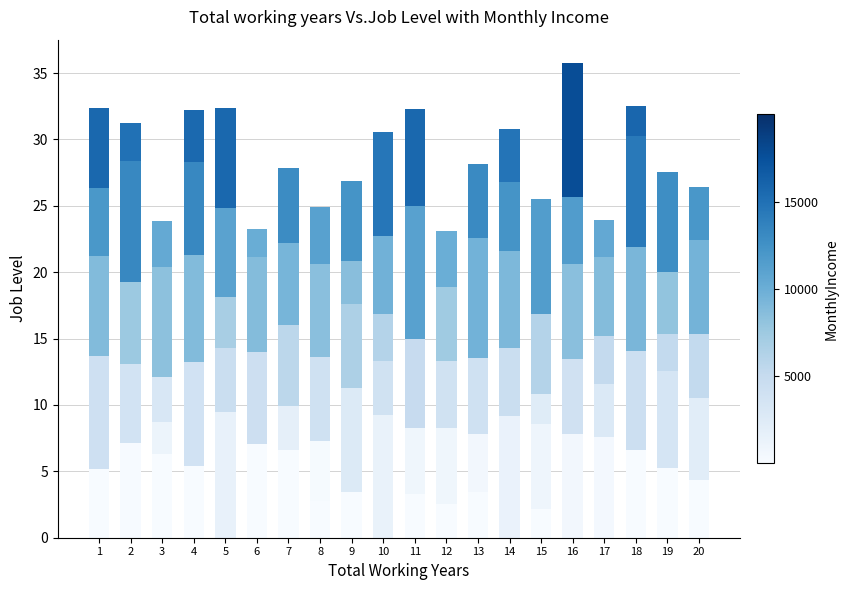

Does the chart contain any negative values?

No